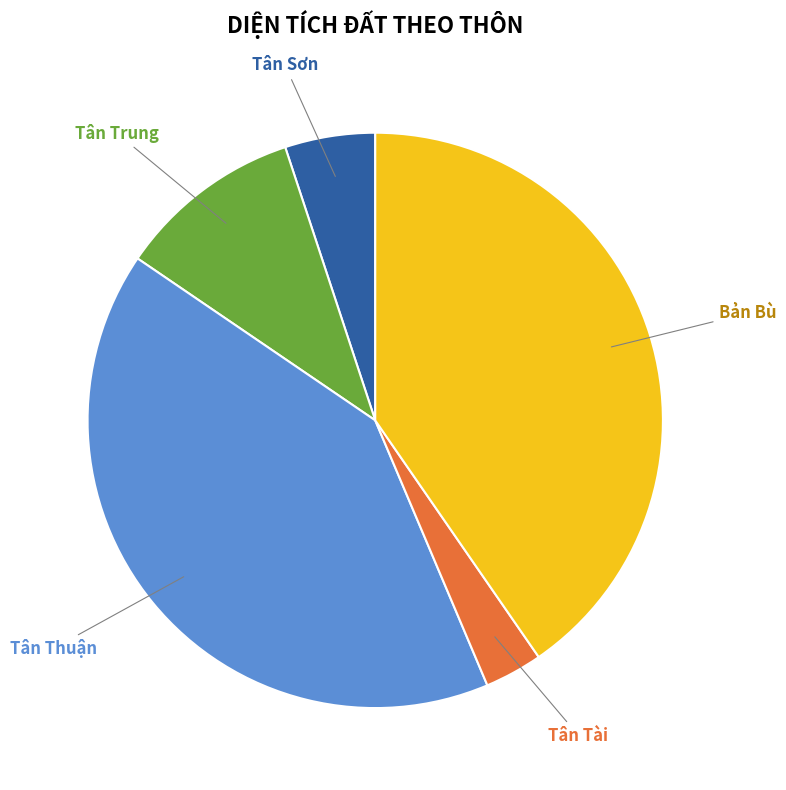

Does any single category account for the majority?

No